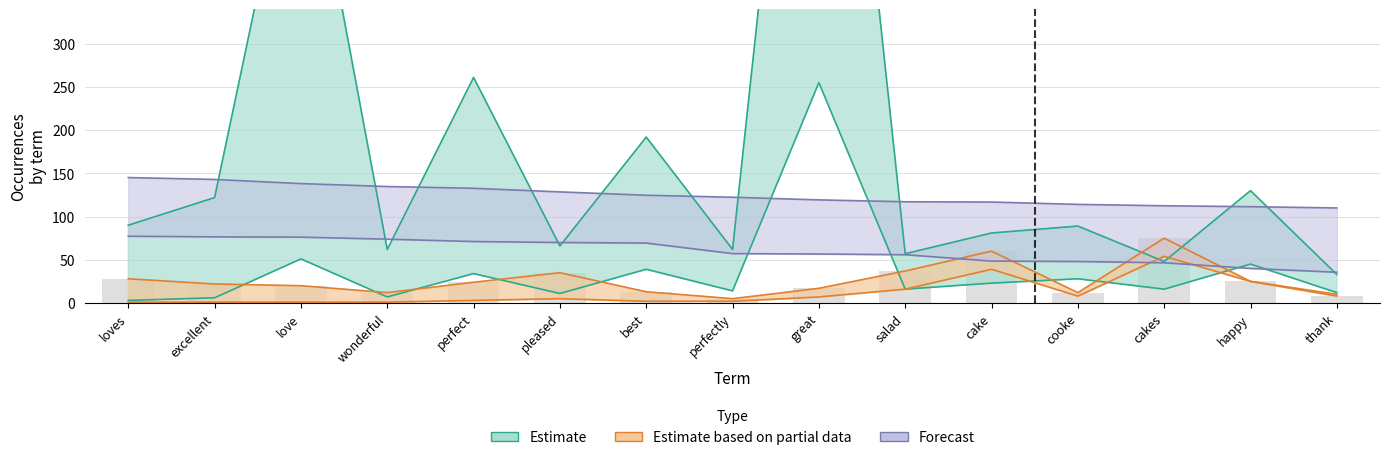

What position from the left is cake?

11